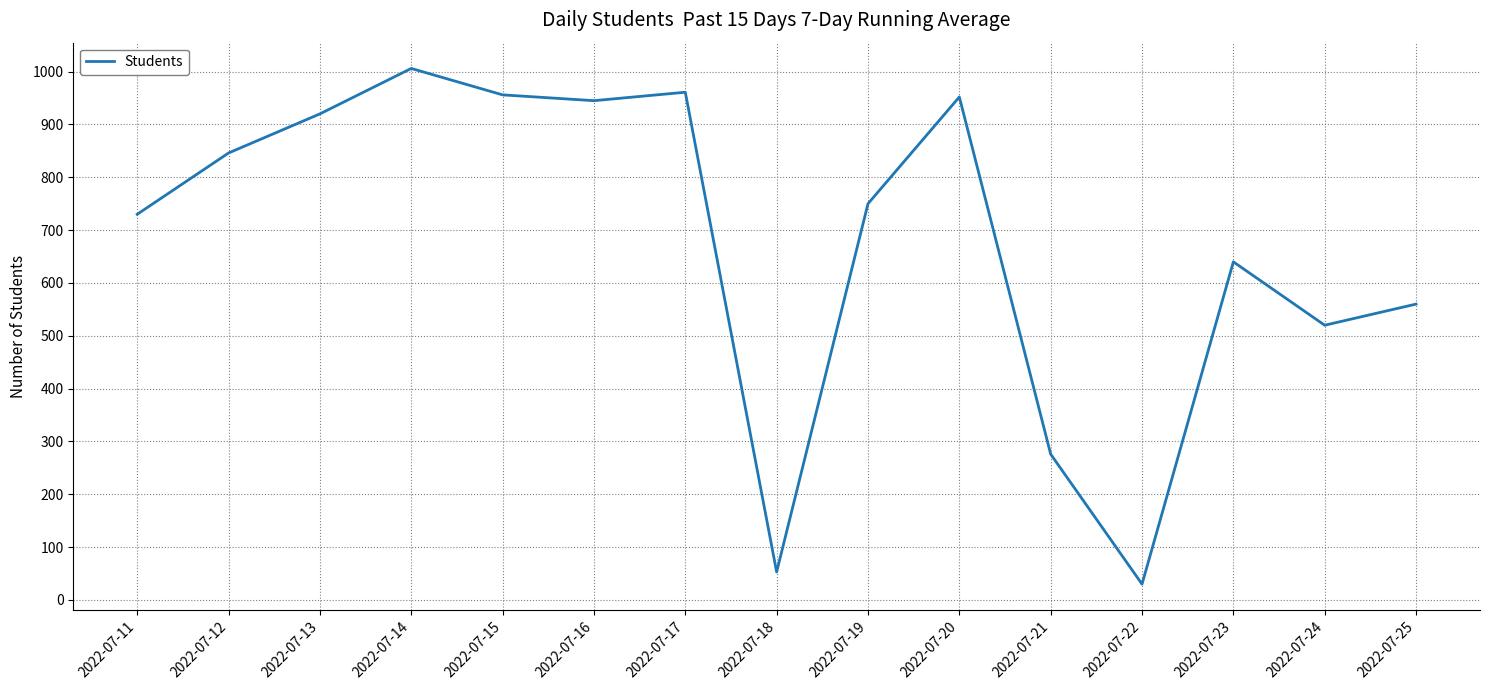

Which label corresponds to the smallest value in the chart?

2022-07-22